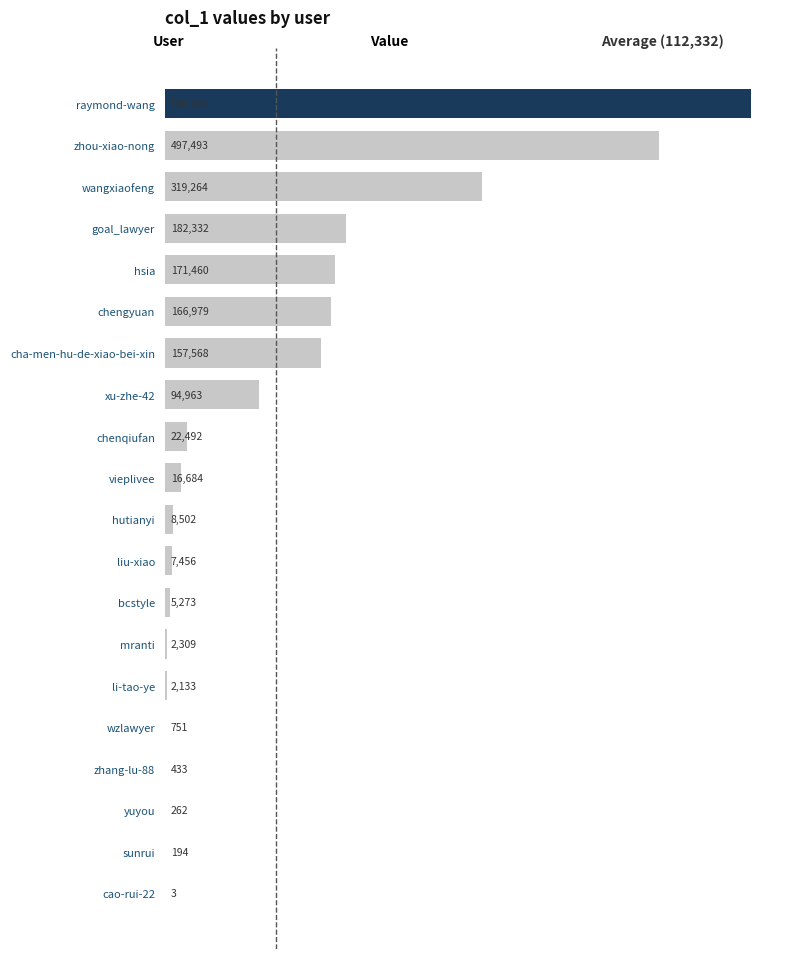

The chart shows a value of 262 at yuyou. True or false?

True